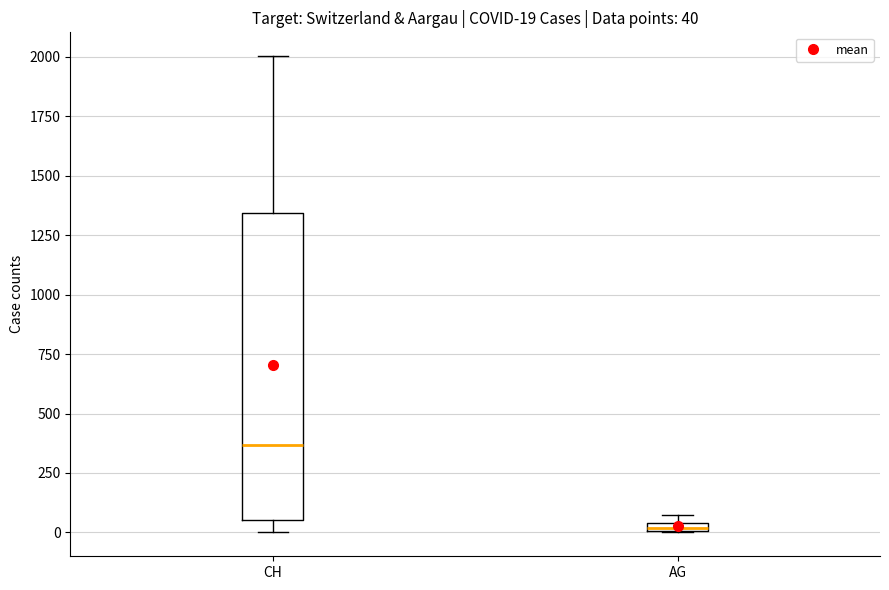

Which box is the tallest, from its lower edge to its upper edge?

CH